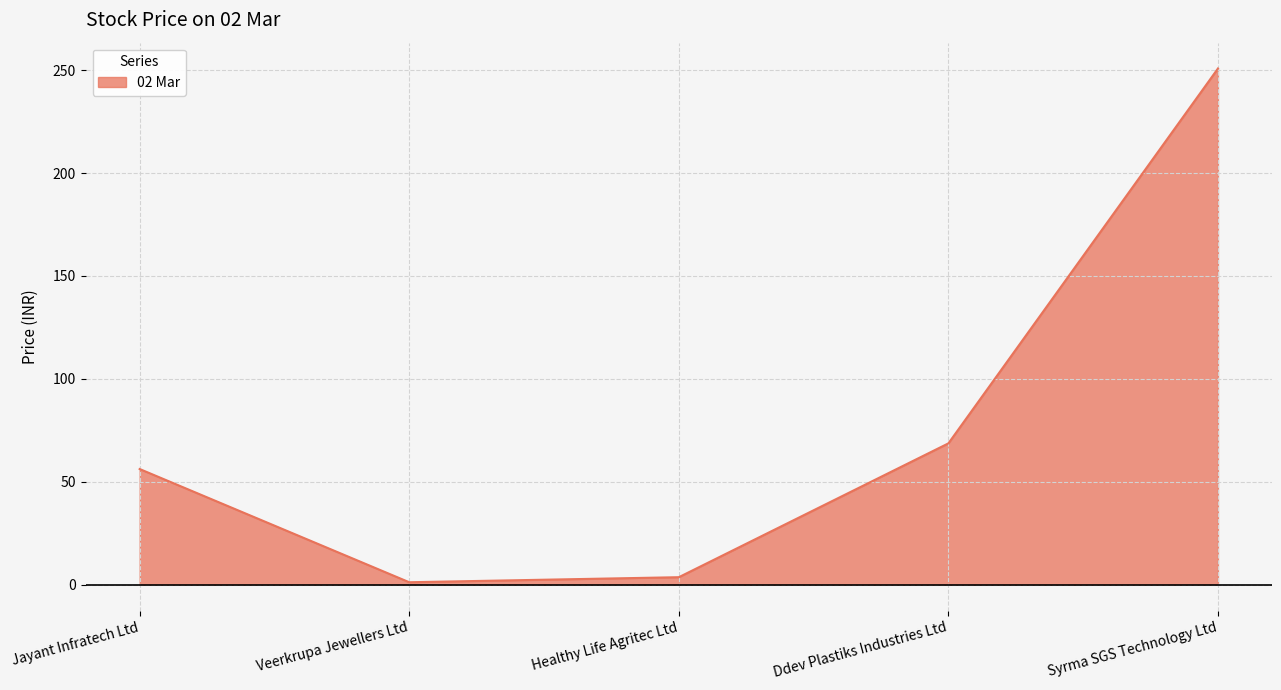

Count the number of data series in this chart.

1